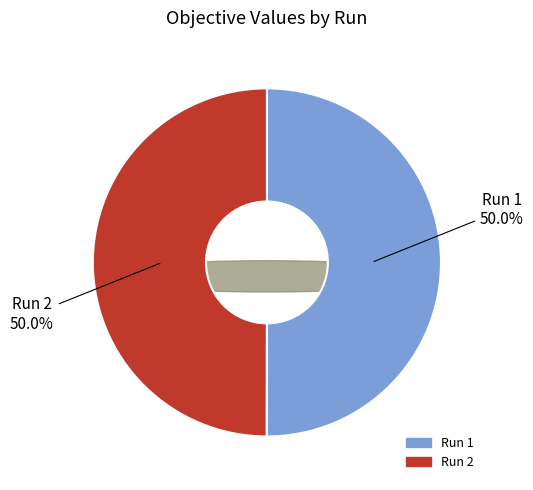

Count the number of slices in the pie.

2